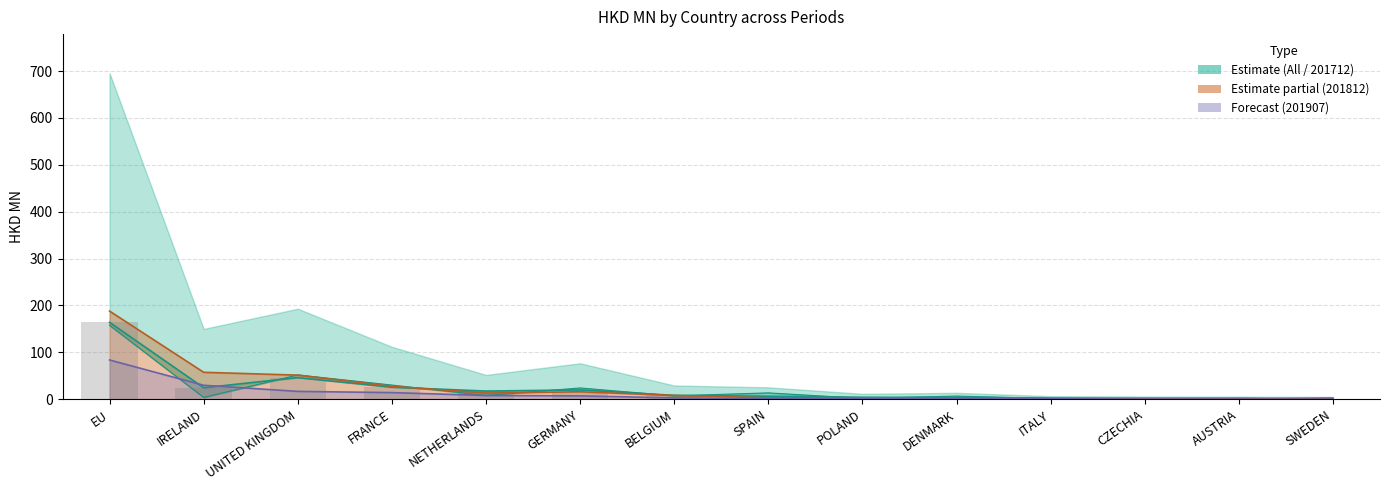

At which label is 201712 (bar) closest to 82?

UNITED KINGDOM